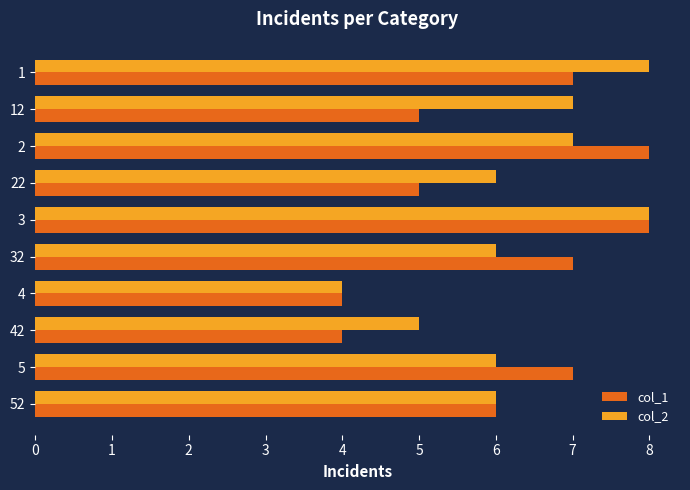

List the series in order of their overall mean, lowest first.

col_1, col_2